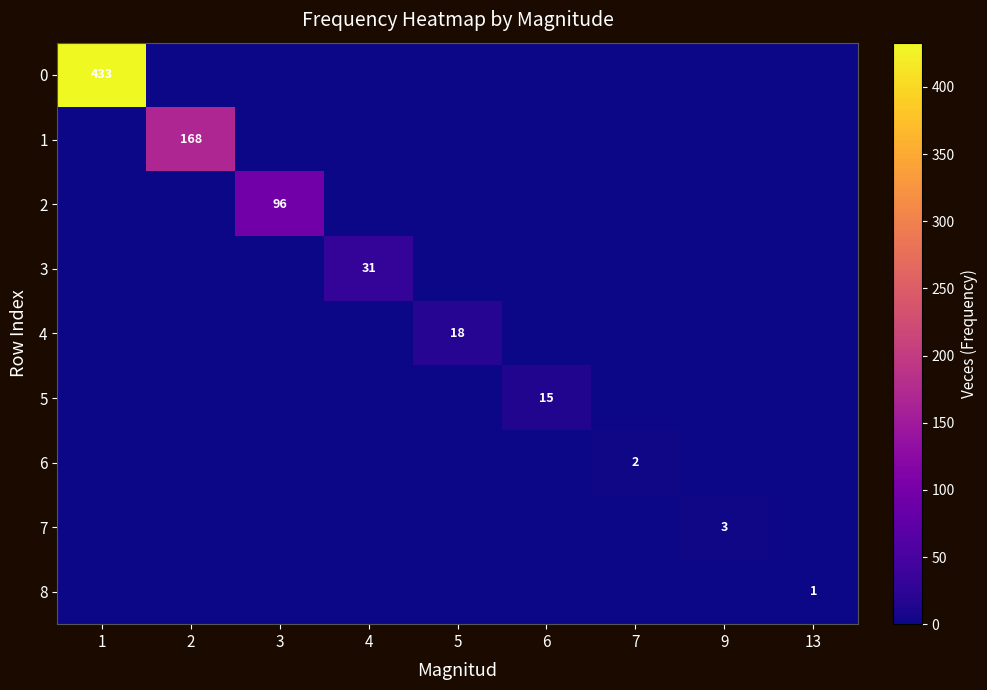

Is it true that 1 equals 168 at 2?

True